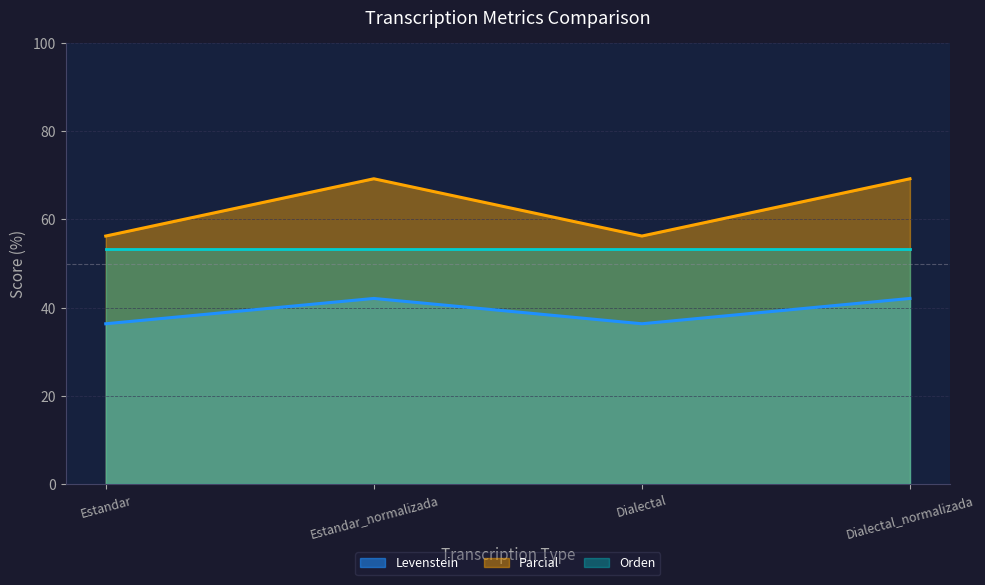

In Parcial, how many points are lower than both neighbors (excluding endpoints)?

1